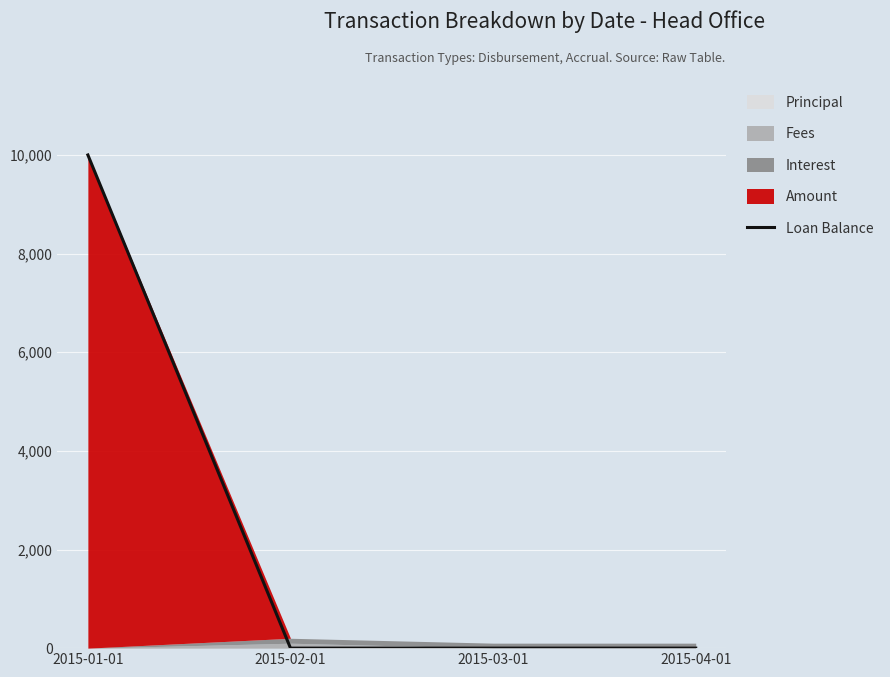

List the labels in order of value, smallest first.

2015-02-01, 2015-03-01, 2015-04-01, 2015-01-01